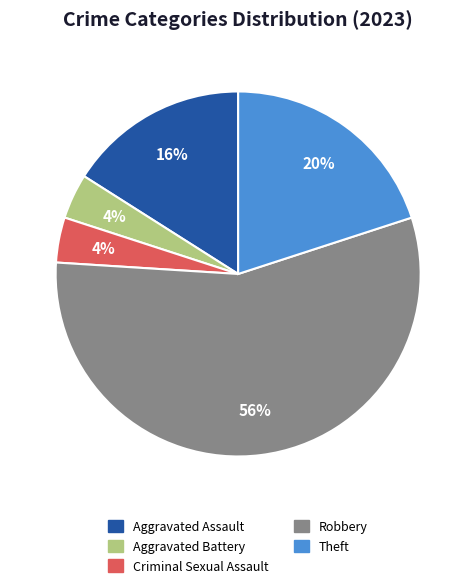

The Theft slice represents 20% of the pie. True or false?

True